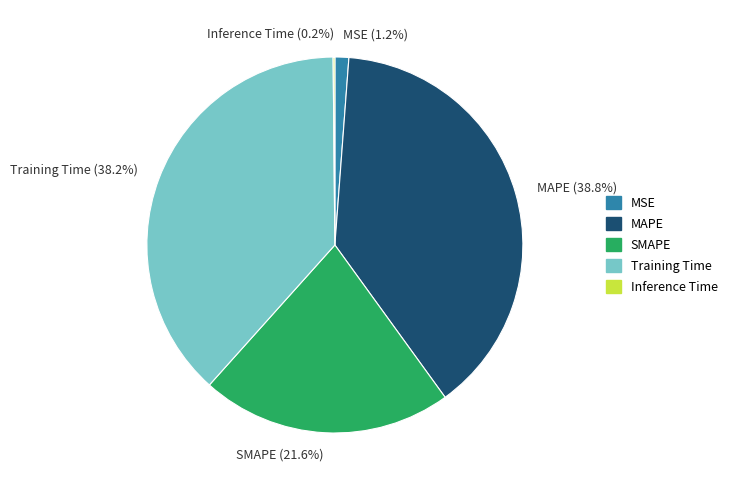

Which has a higher value, SMAPE (21.6%) or Training Time (38.2%)?

Training Time (38.2%)